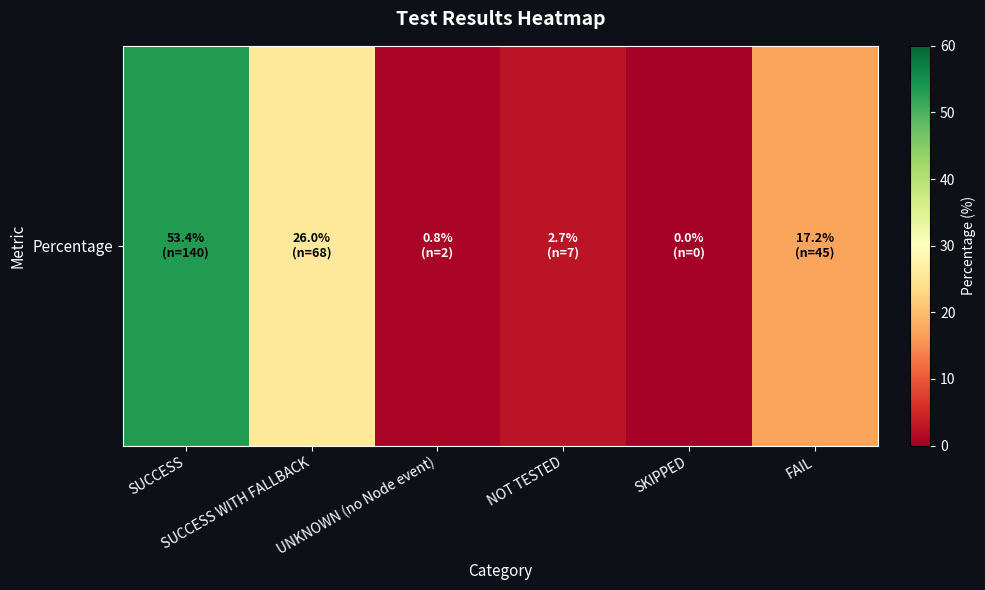

Which has a higher value, UNKNOWN (no Node event) or FAIL?

FAIL